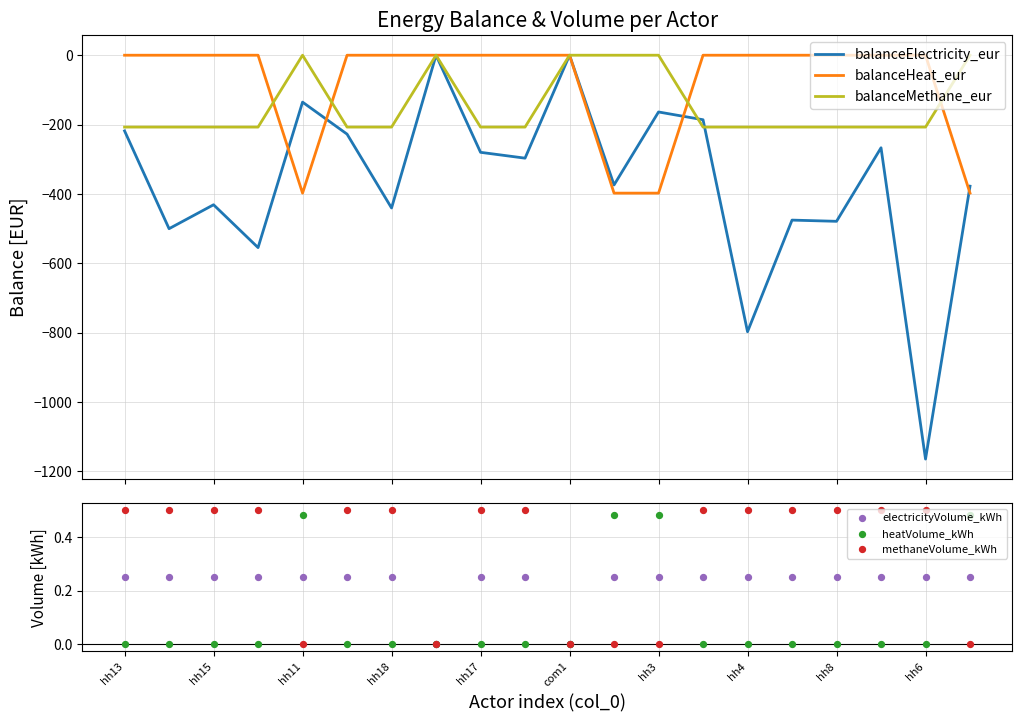

Which series reaches the maximum Y coordinate?

methaneVolume_kWh